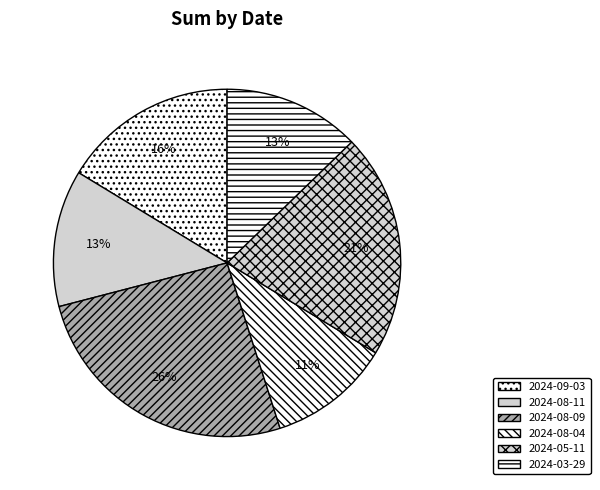

Rank the categories by value from lowest to highest.

2024-08-04, 2024-08-11, 2024-03-29, 2024-09-03, 2024-05-11, 2024-08-09